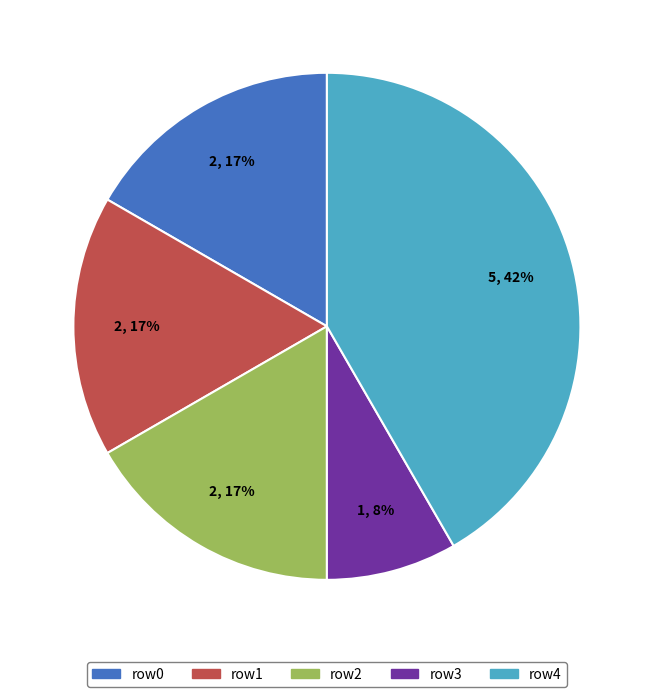

To the nearest percent, what percentage of the pie is row4?

42%